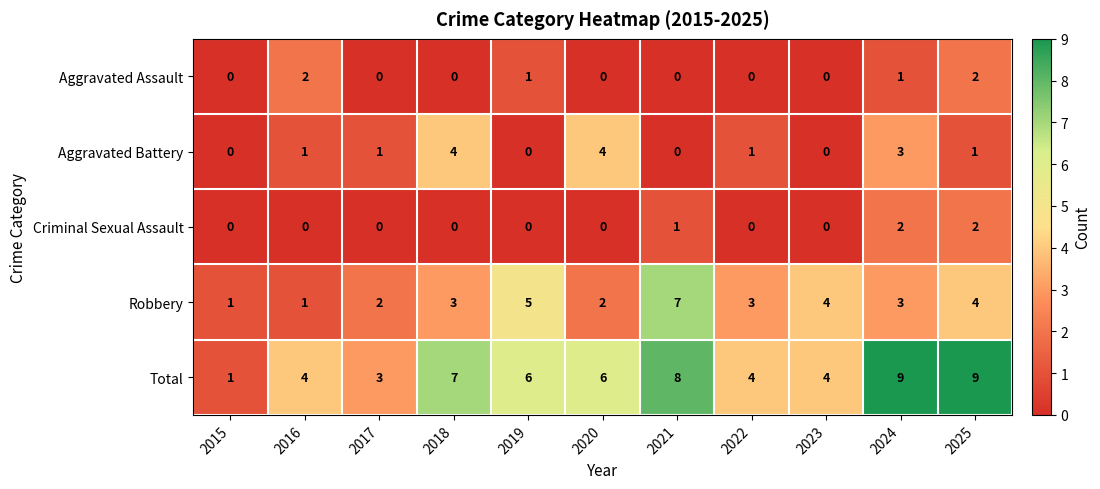

Between 2016 and 2023, which series saw the biggest shift?

Robbery